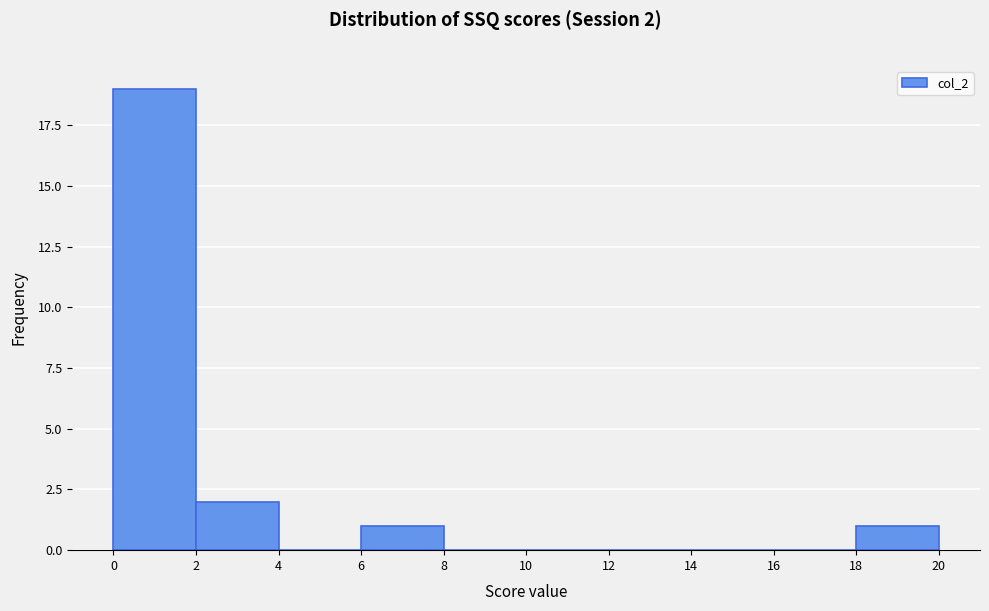

Which range on the x-axis has the tallest bar?

0 to 2